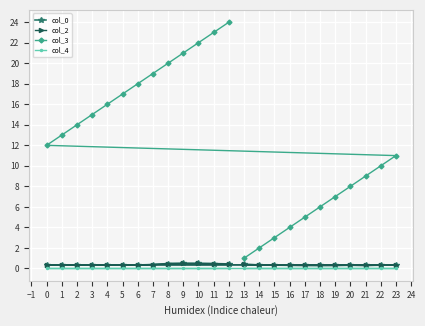

Which series has the largest range (max minus min)?

col_3